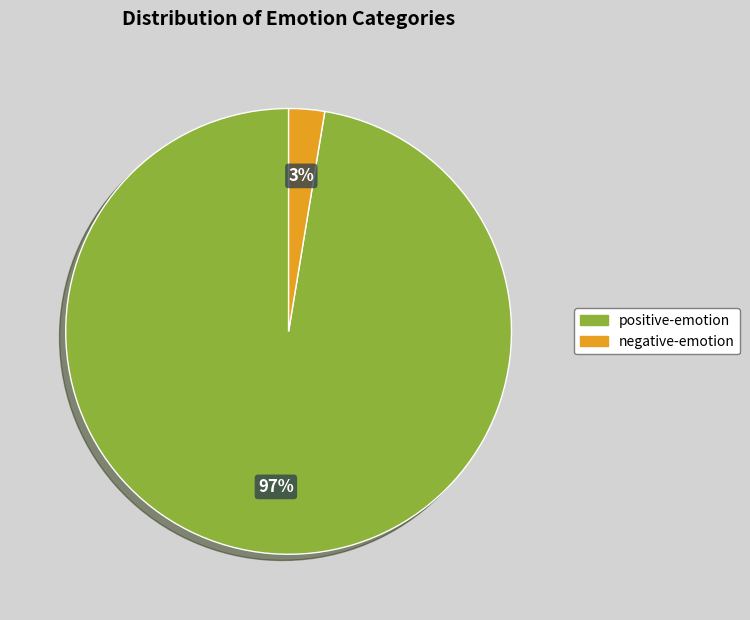

Between negative-emotion and positive-emotion, which is larger?

positive-emotion